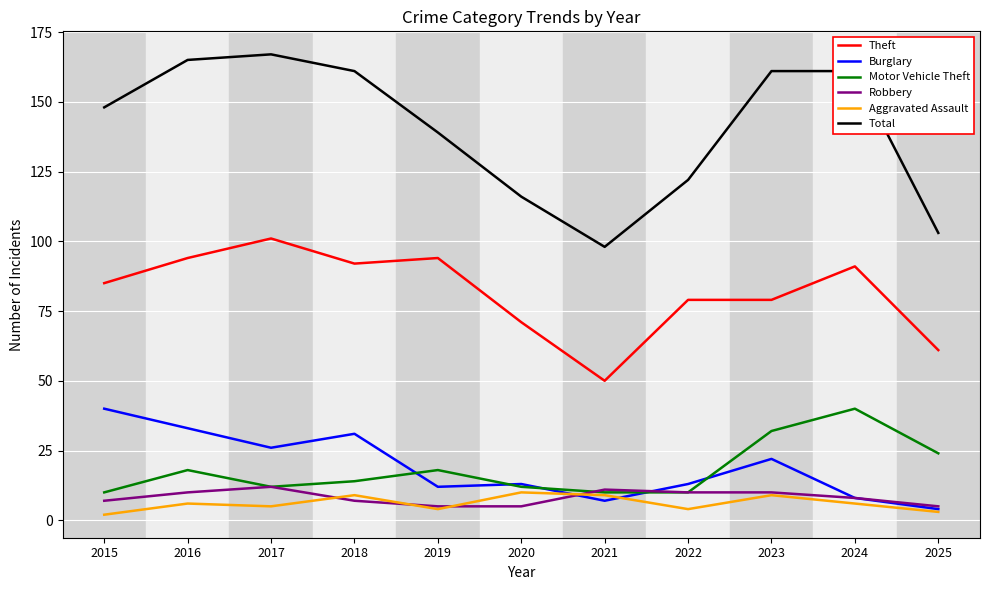

The value of Total at 2024 is 40. True or false?

False